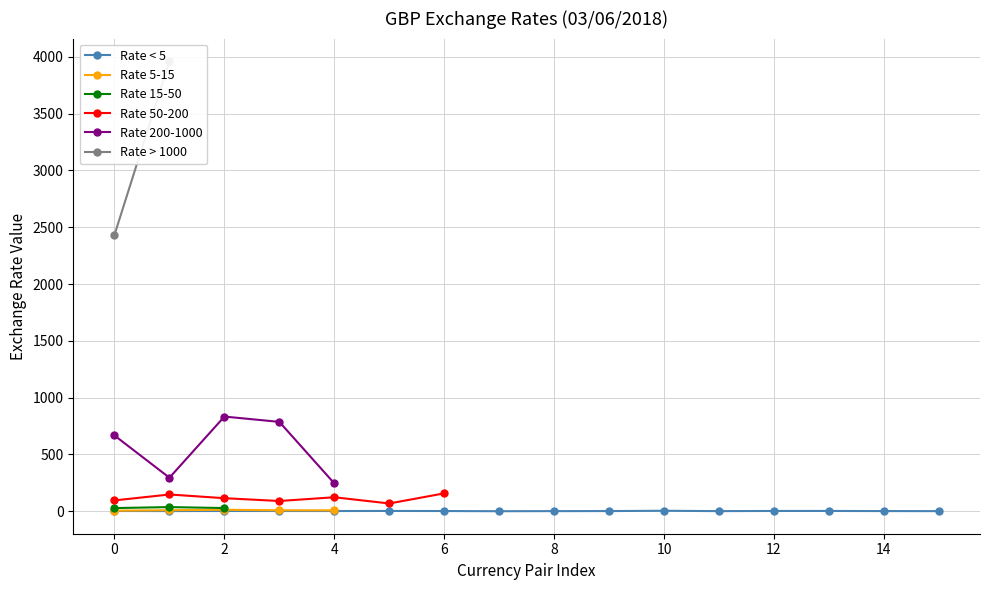

True or false: the data shows 346.4 at GBPDJF.

False